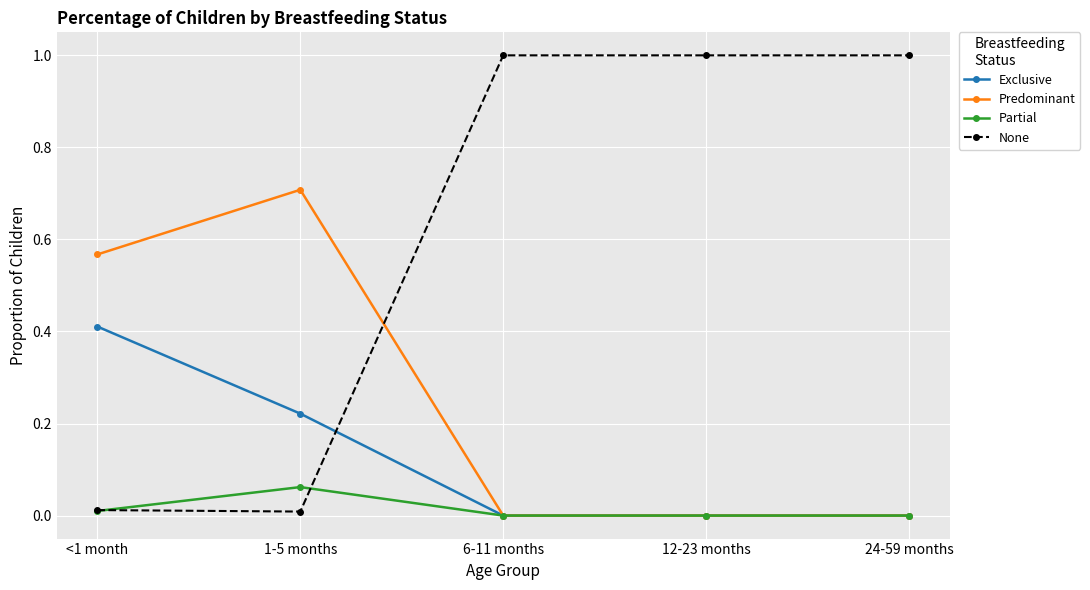

List the series in order of their overall mean, highest first.

None, Predominant, Exclusive, Partial